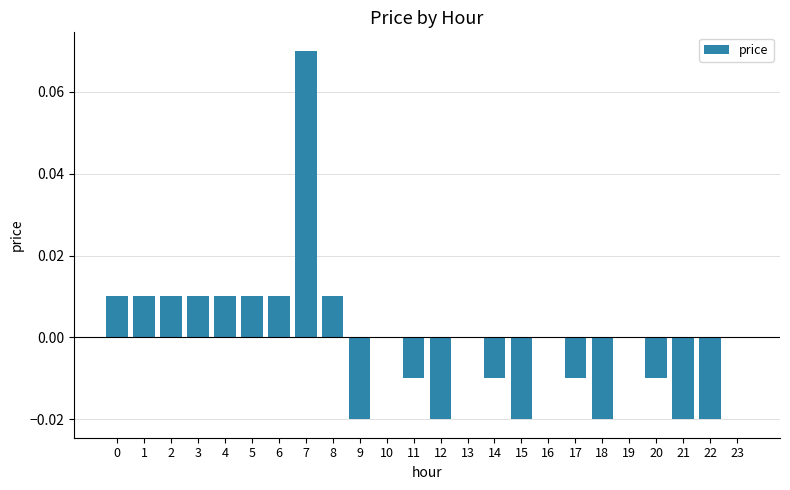

Which has a higher value, 11 or 22?

11